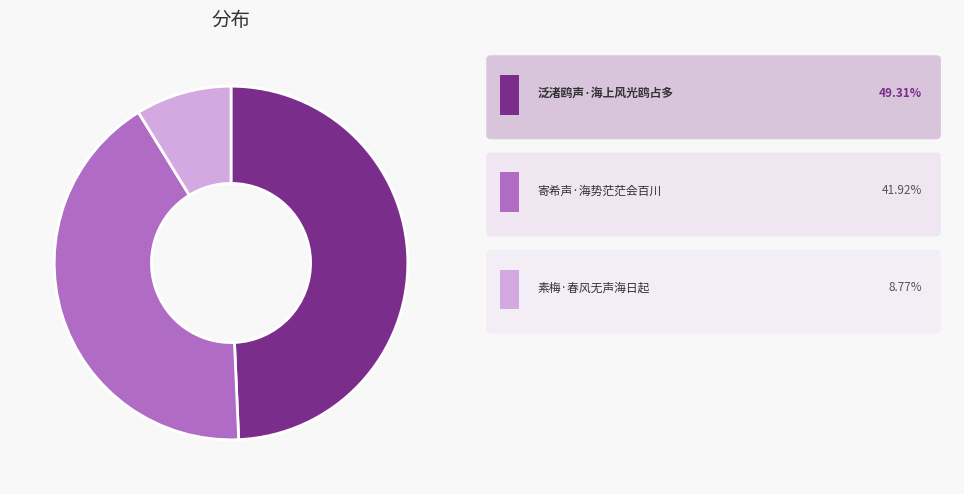

Is there any slice that represents more than half of the pie?

No